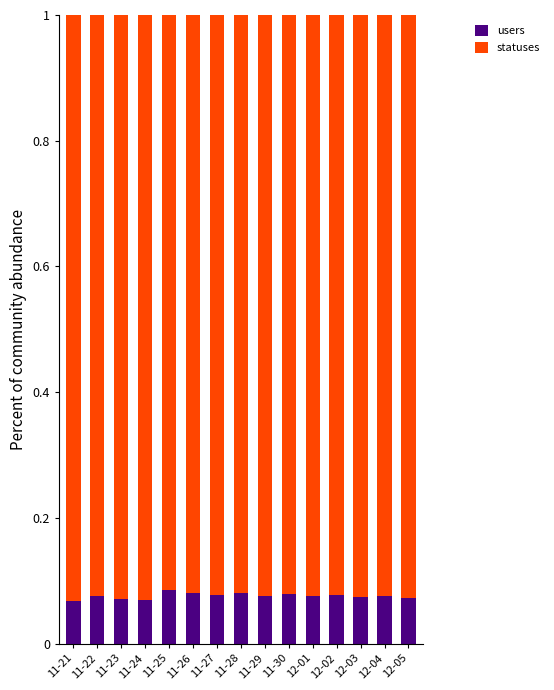

Count the users values in the range 0 to 1.

15